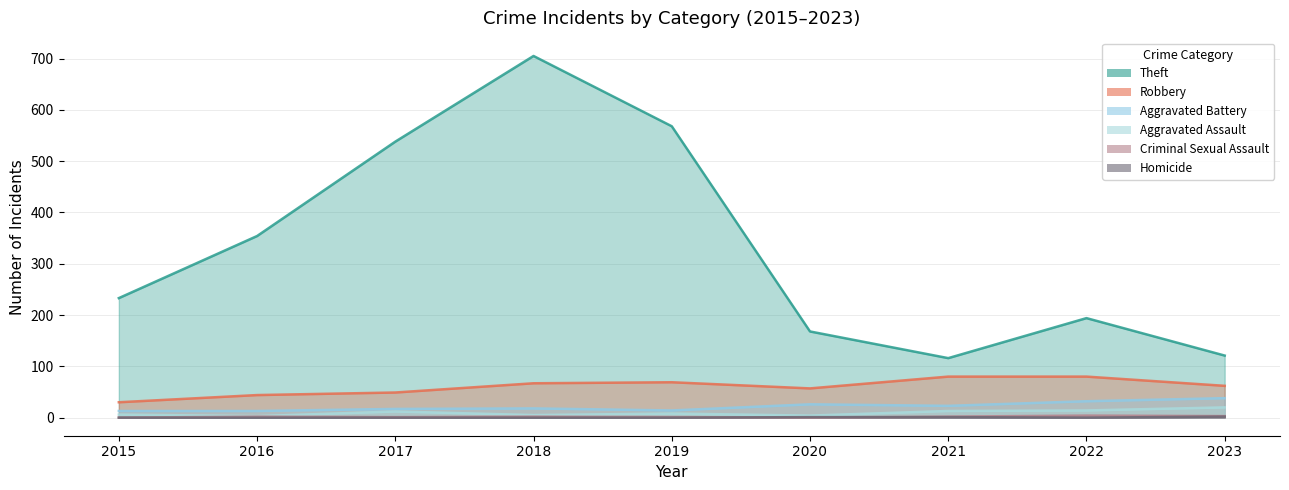

At how many categories does at least one series exceed 650?

1